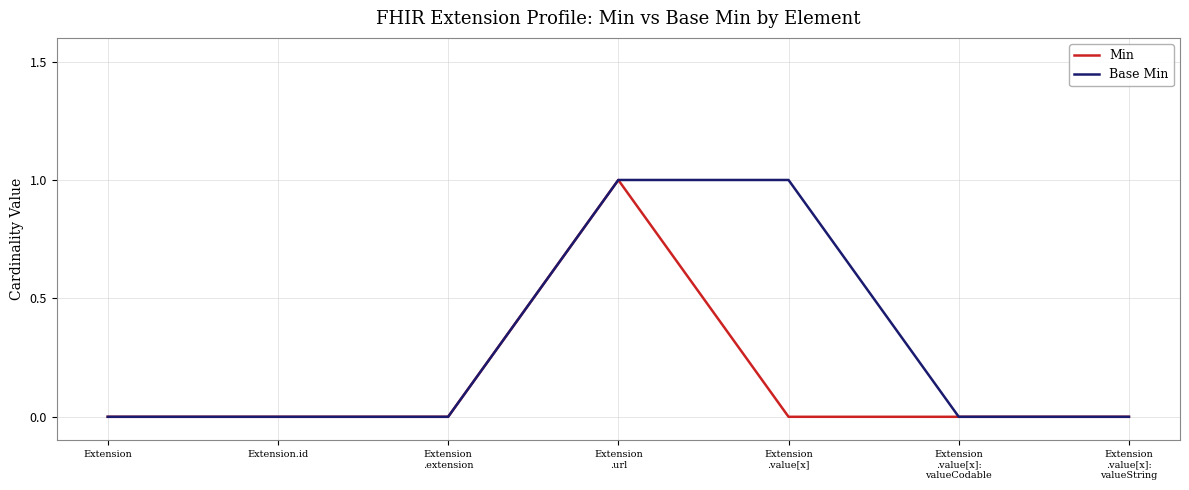

What is the sum of the Min values at Extension and Extension
.url?

1